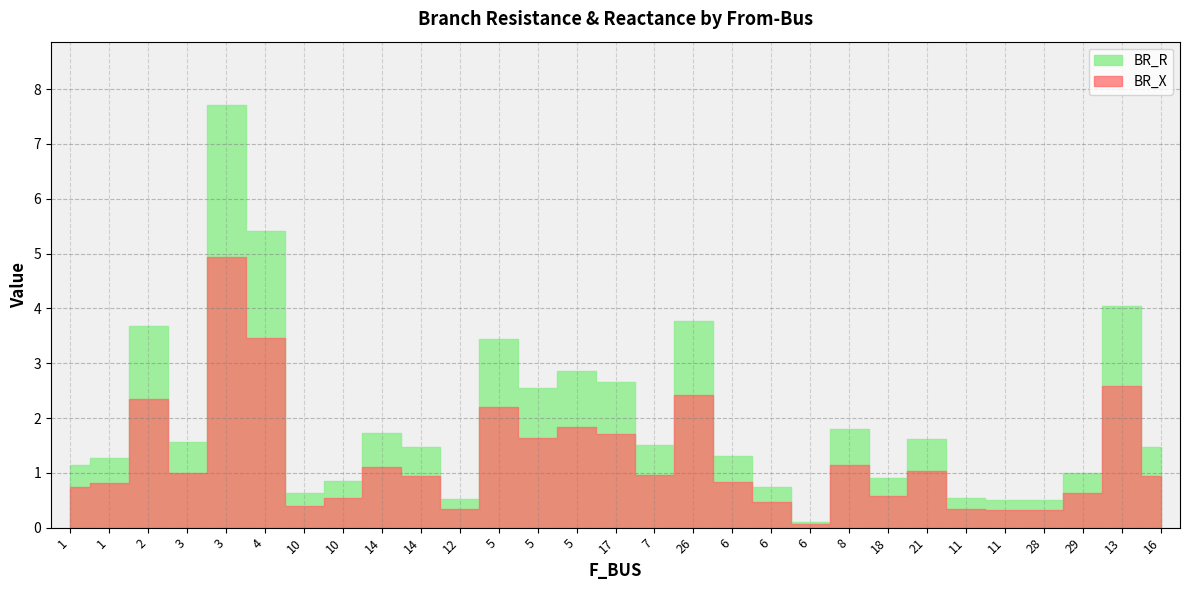

True or false: BR_X and BR_R intersect in this chart.

False